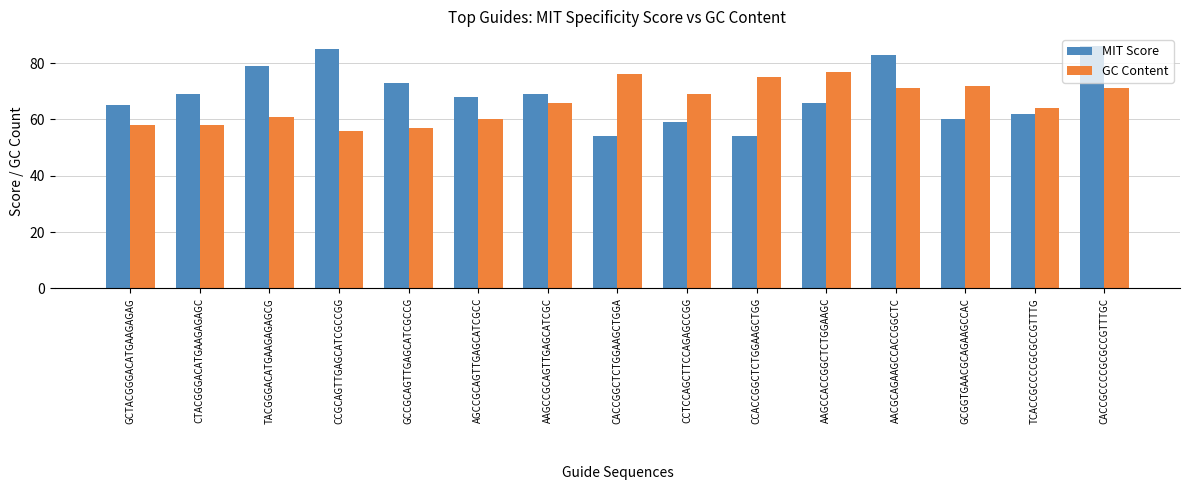

How many bars are there in each group?

2